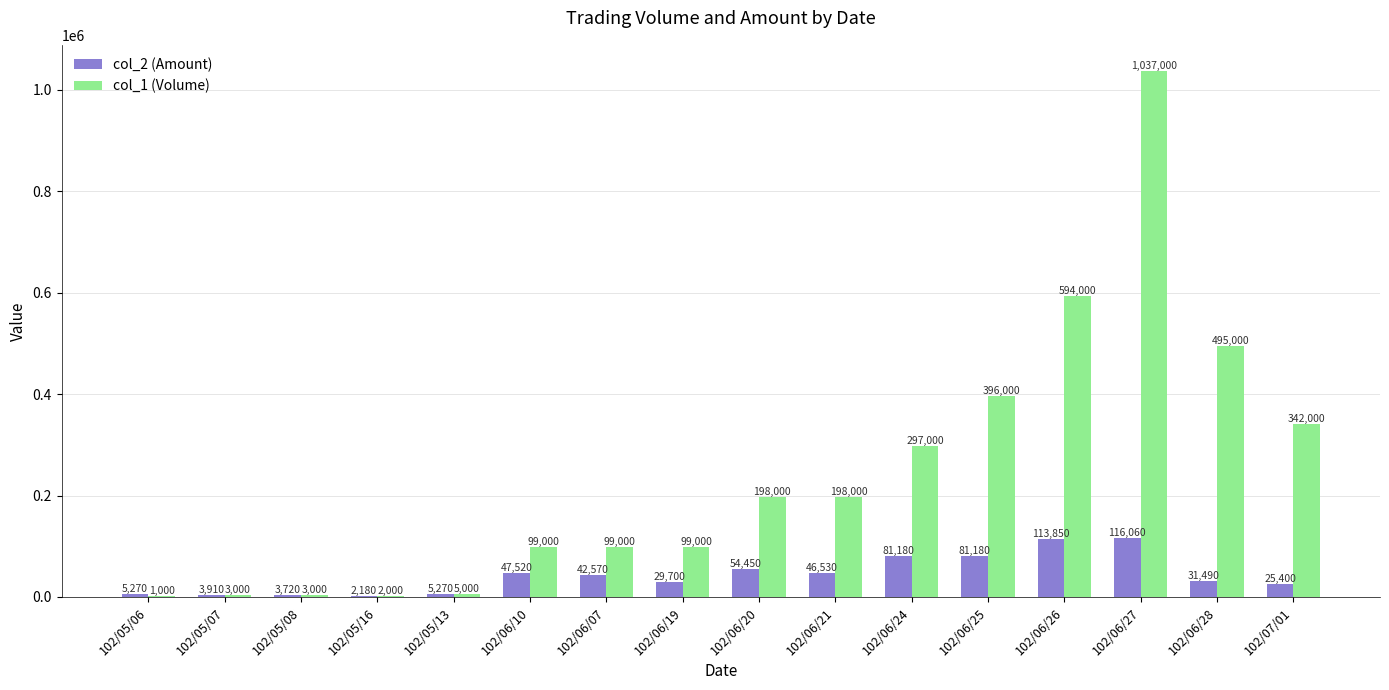

What is the sum of the col_2 (Amount) values at 102/06/10 and 102/06/28?

79010